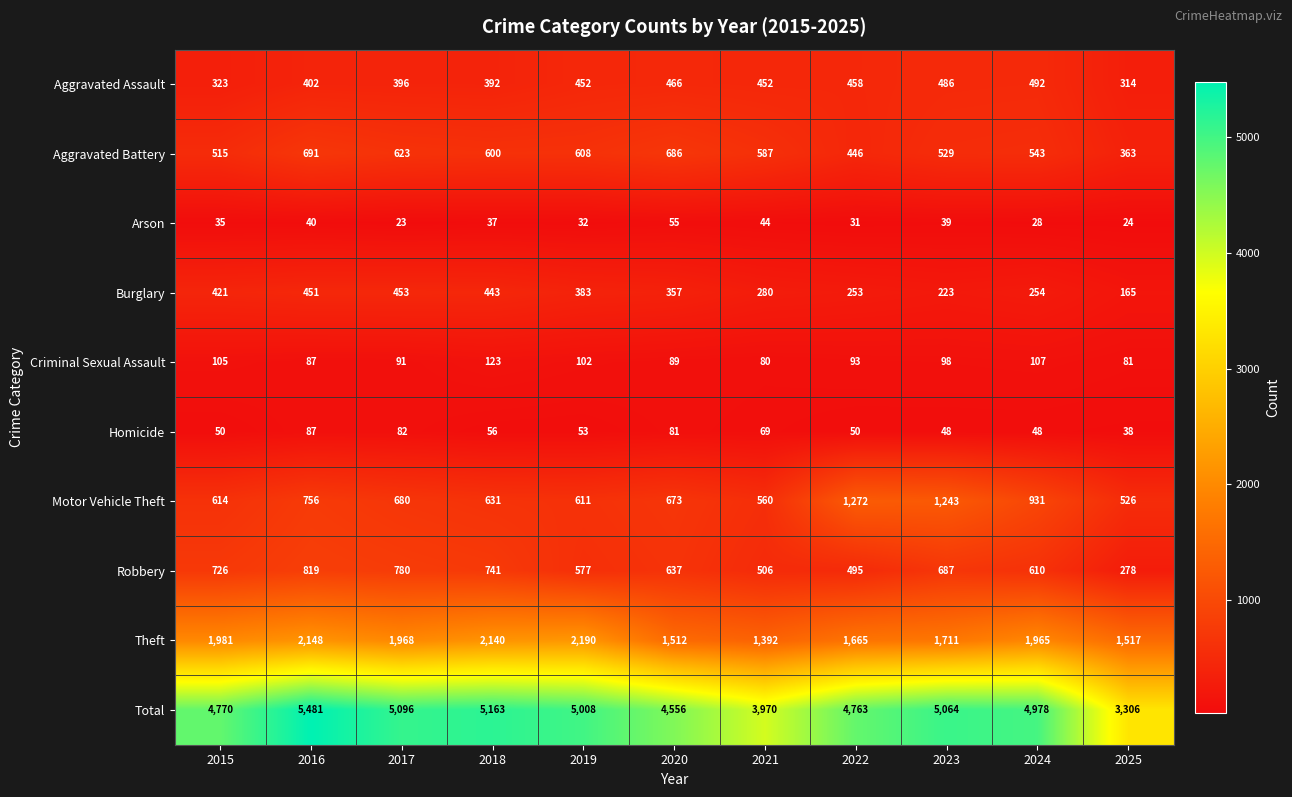

At which category is the sum across all series the highest?

2016